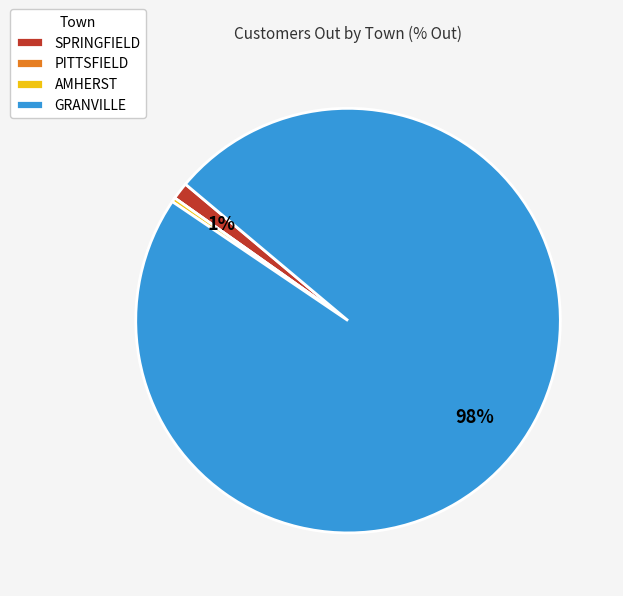

Does GRANVILLE represent more than half of the total?

Yes